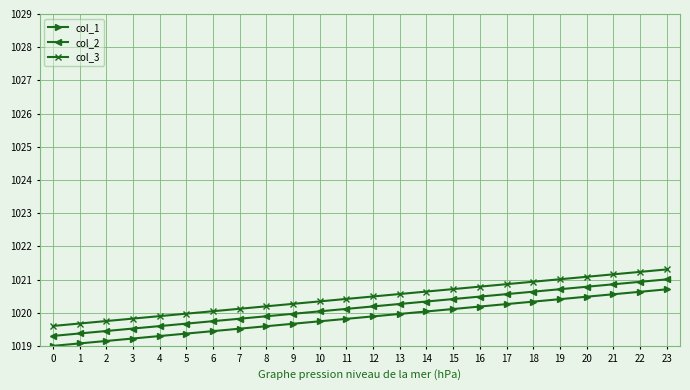

Rank the series by their maximum value, from lowest to highest.

col_1, col_2, col_3